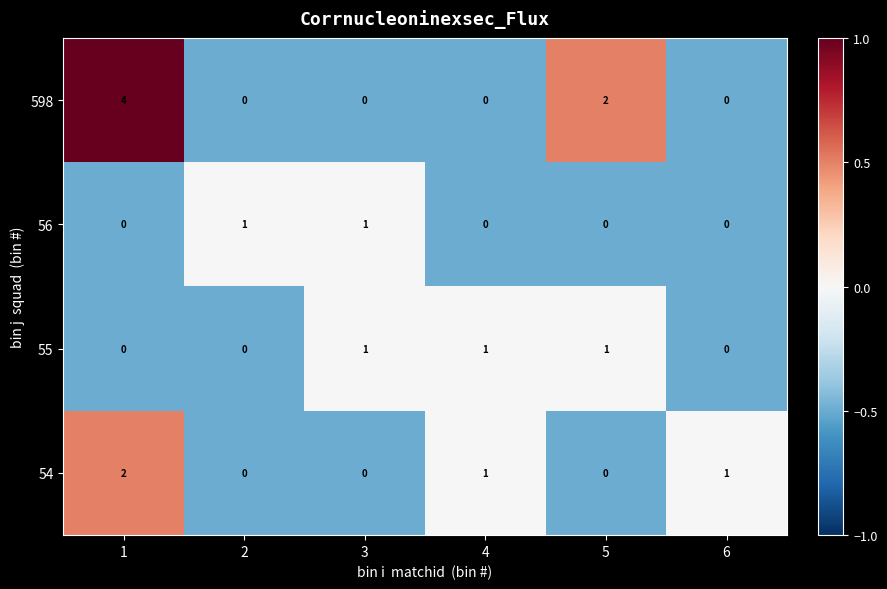

At how many categories does at least one series exceed 0?

6